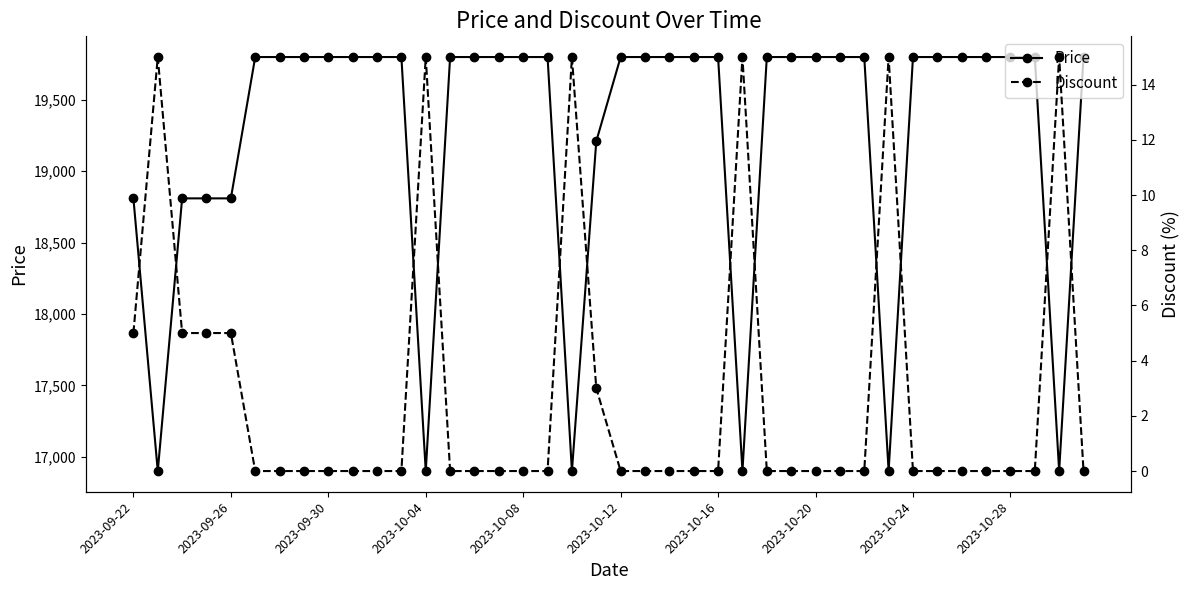

Rank the series at 35 from highest to lowest value.

Price, Discount